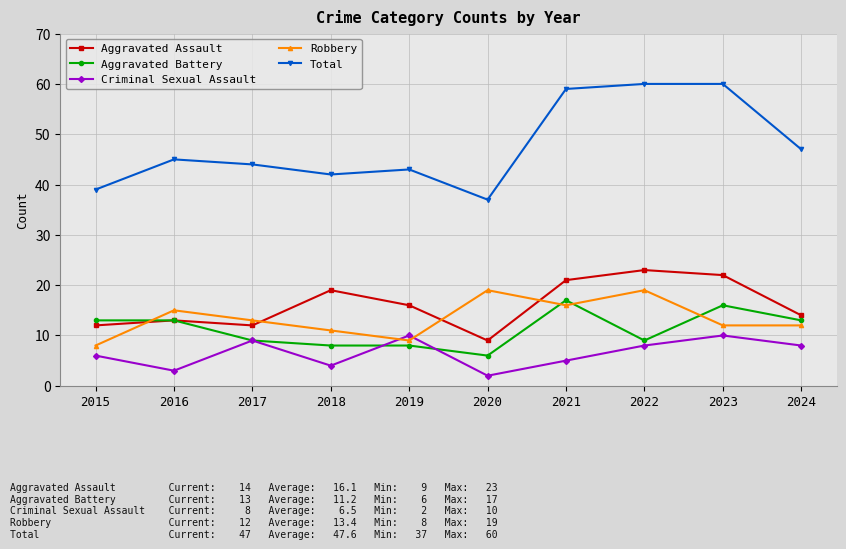

What is the smallest value displayed?

2